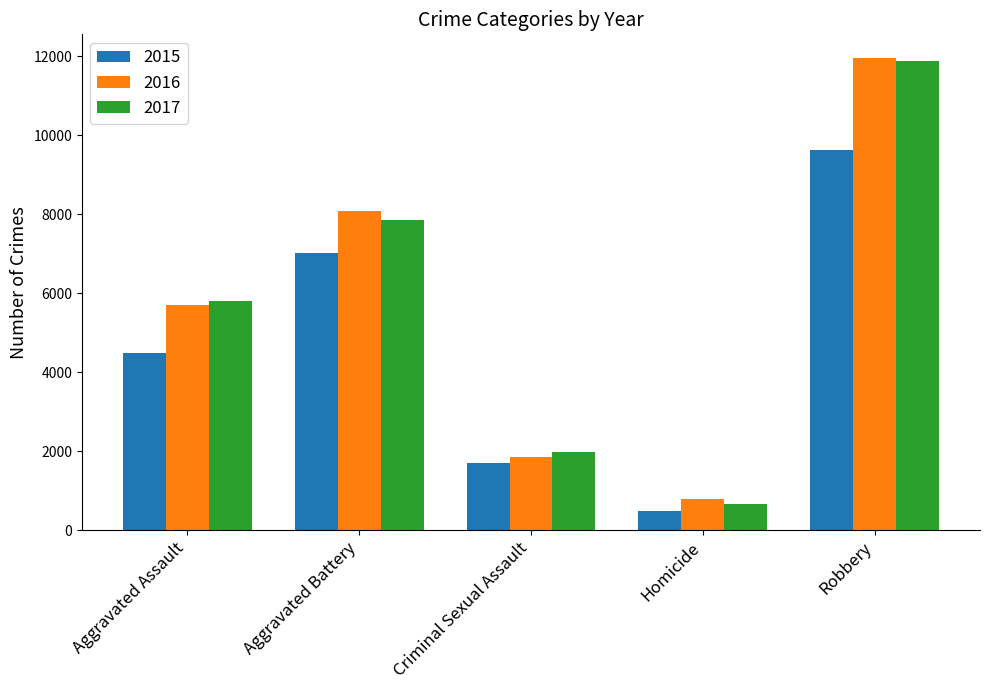

Is the value of 2015 at Robbery greater than the value of 2017 at Robbery?

No